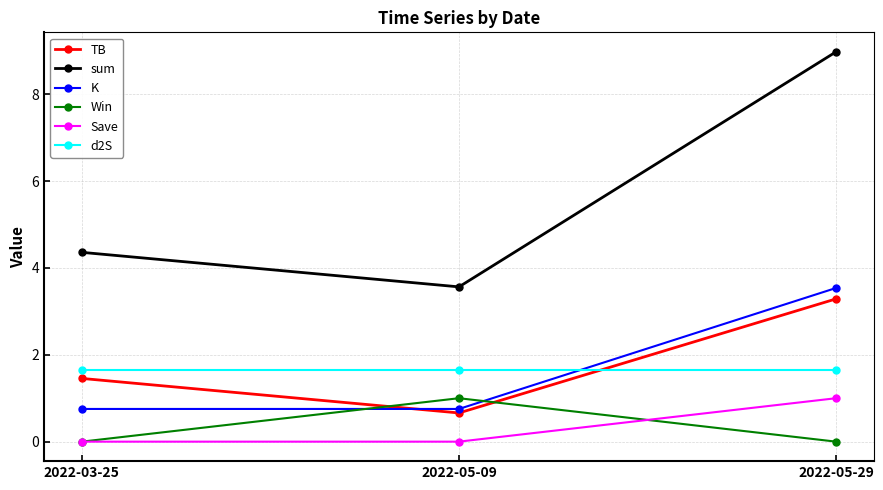

List the labels in order of sum value, smallest first.

2022-05-09, 2022-03-25, 2022-05-29